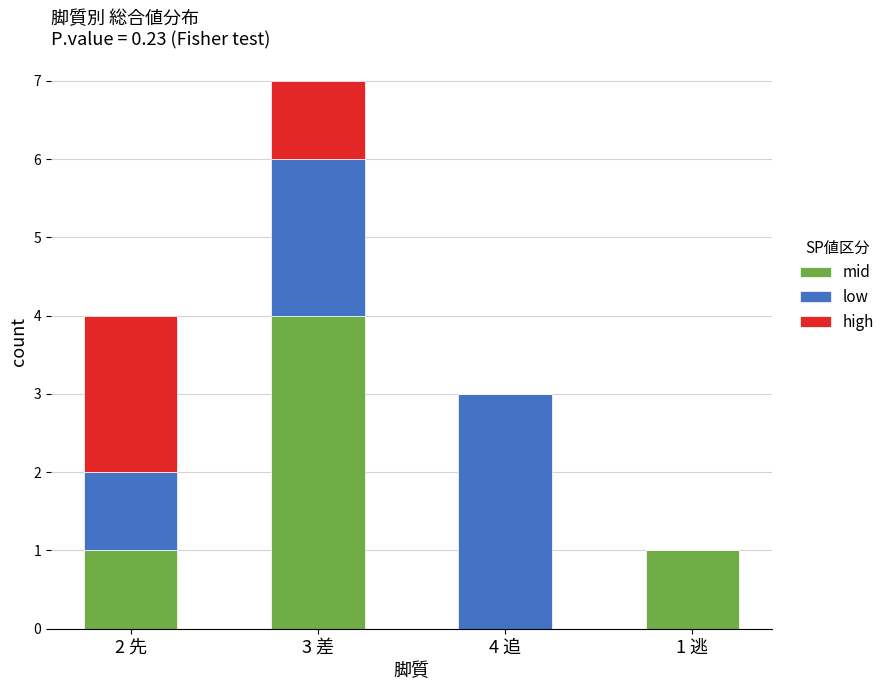

At which category is the sum across all series the highest?

3 差